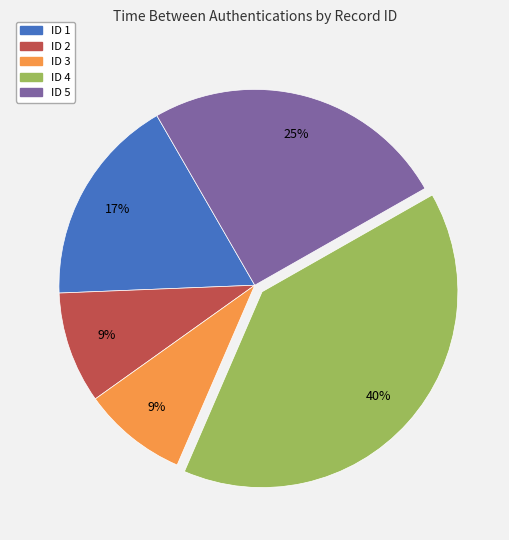

Approximately how many times larger is the value at ID 4 compared to ID 5?

1.6